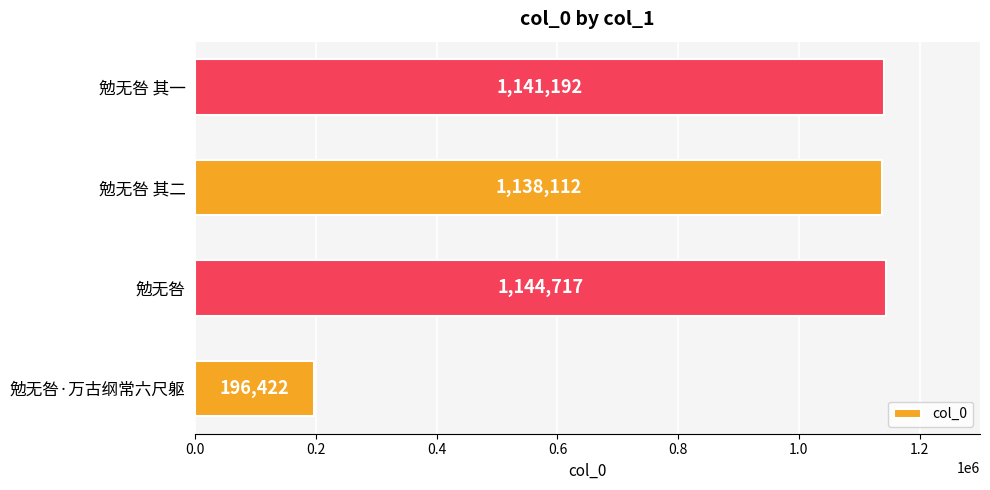

Which category has the highest value across all series?

勉无咎